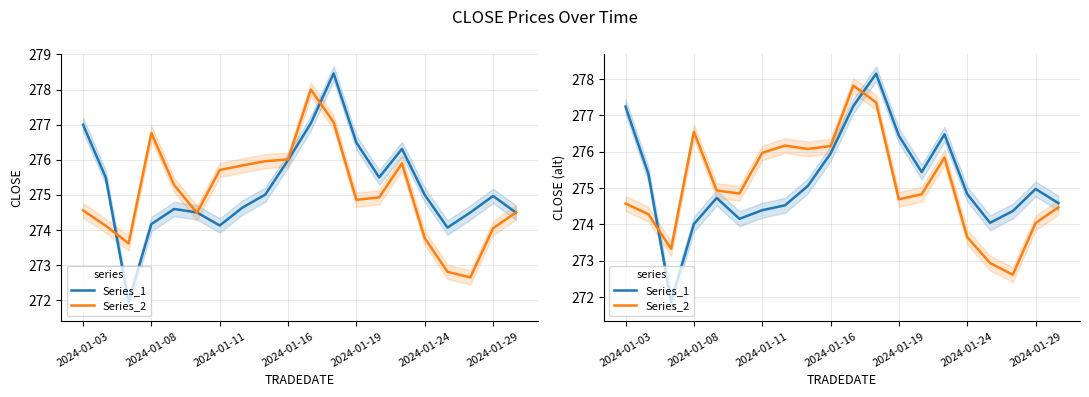

Is the value of Series_1 at 2024-01-08 greater than the value of Series_2 at 18?

Yes